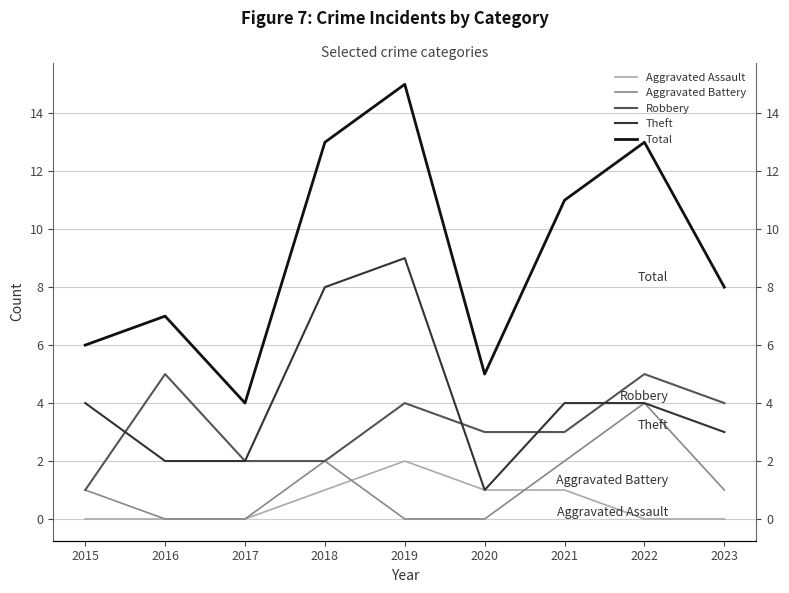

Reading right to left, extract all data points from this chart.

Aggravated Assault: 2023=0	2022=0	2021=1	2020=1	2019=2	2018=1	2017=0	2016=0	2015=0
Aggravated Battery: 2023=1	2022=4	2021=2	2020=0	2019=0	2018=2	2017=0	2016=0	2015=1
Robbery: 2023=4	2022=5	2021=3	2020=3	2019=4	2018=2	2017=2	2016=5	2015=1
Theft: 2023=3	2022=4	2021=4	2020=1	2019=9	2018=8	2017=2	2016=2	2015=4
Total: 2023=8	2022=13	2021=11	2020=5	2019=15	2018=13	2017=4	2016=7	2015=6